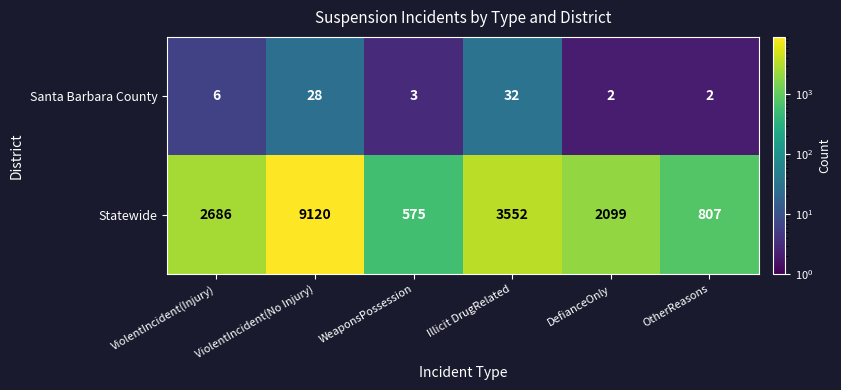

The Santa Barbara County series shows 1 at DefianceOnly. True or false?

False